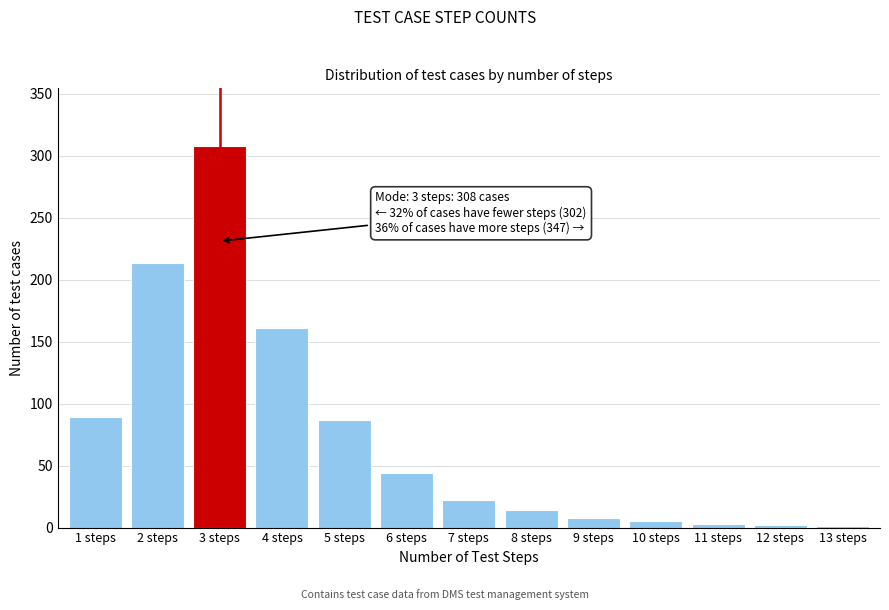

What is the sum of all values?

957